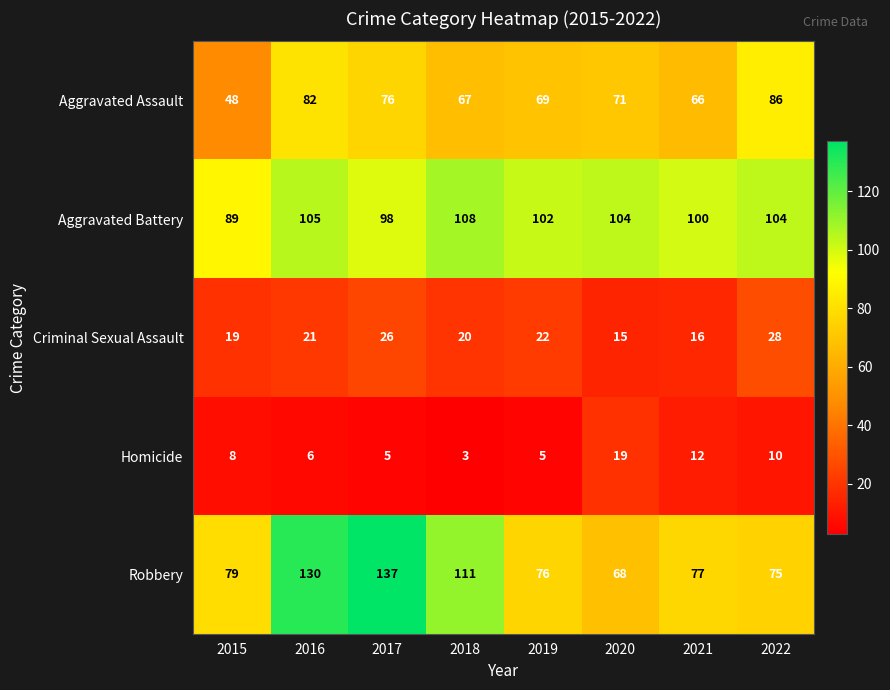

What is the maximum value shown in the chart?

137